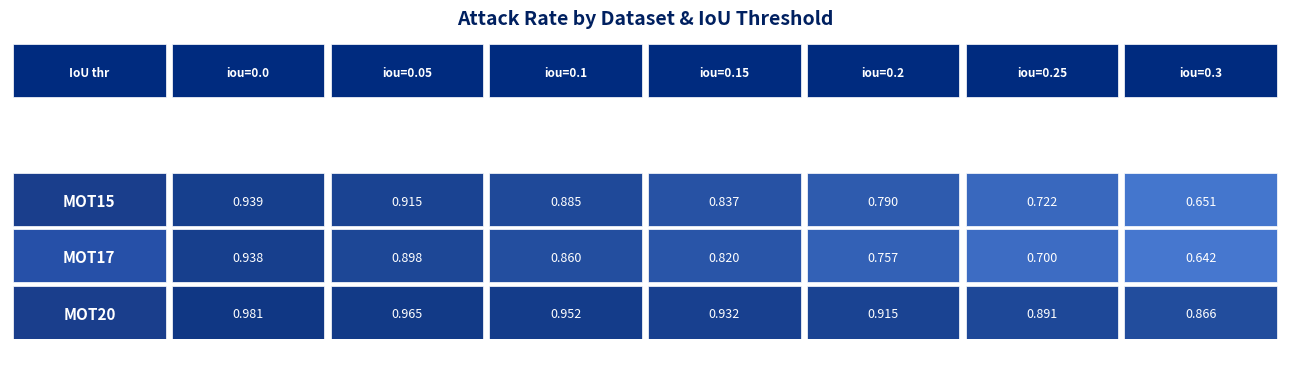

Count the MOT17 values in the range 0 to 1.

7